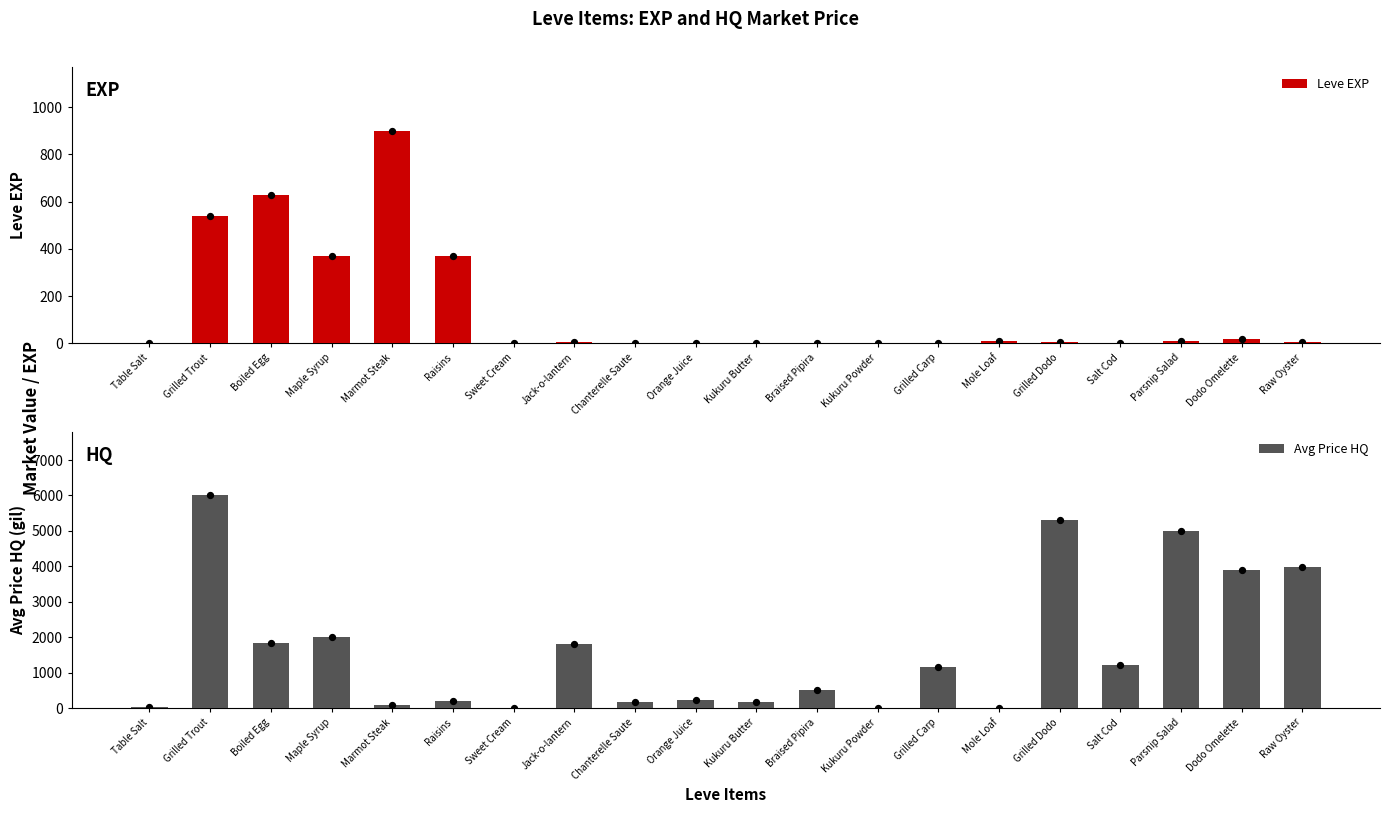

Is the value of Avg Price HQ at Raisins greater than the value of Leve EXP at Mole Loaf?

Yes